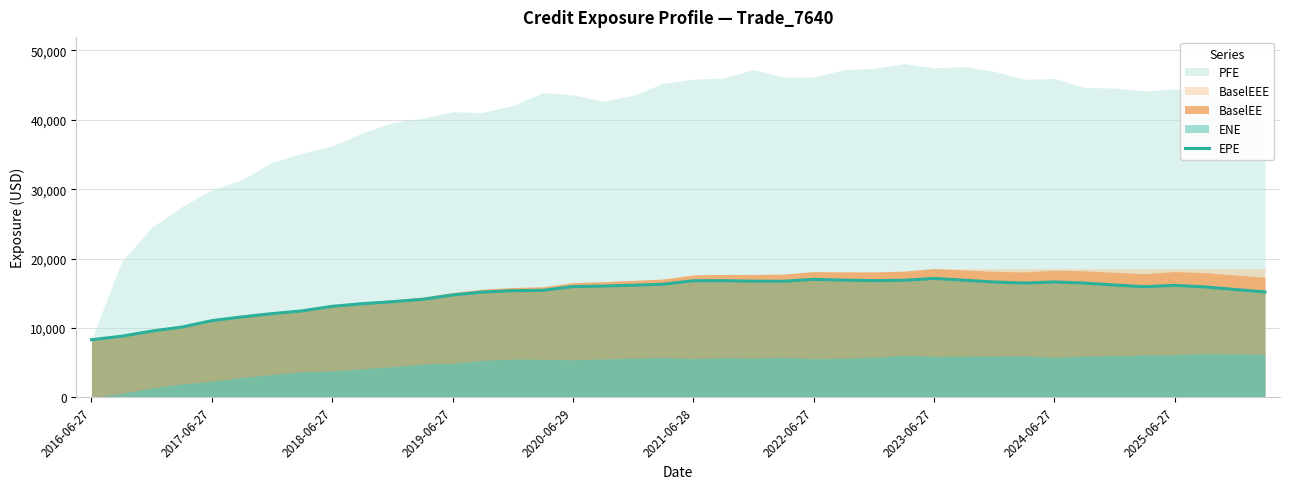

How many lines are shown in the chart?

1